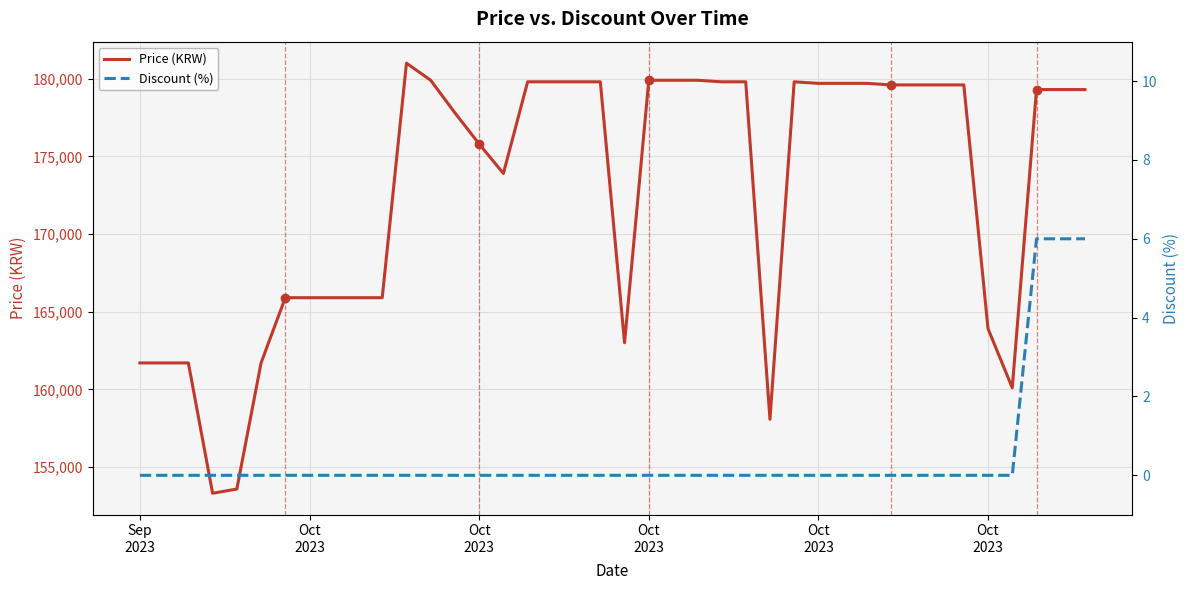

At which label does Price (KRW) reach its minimum?

Oct
2023